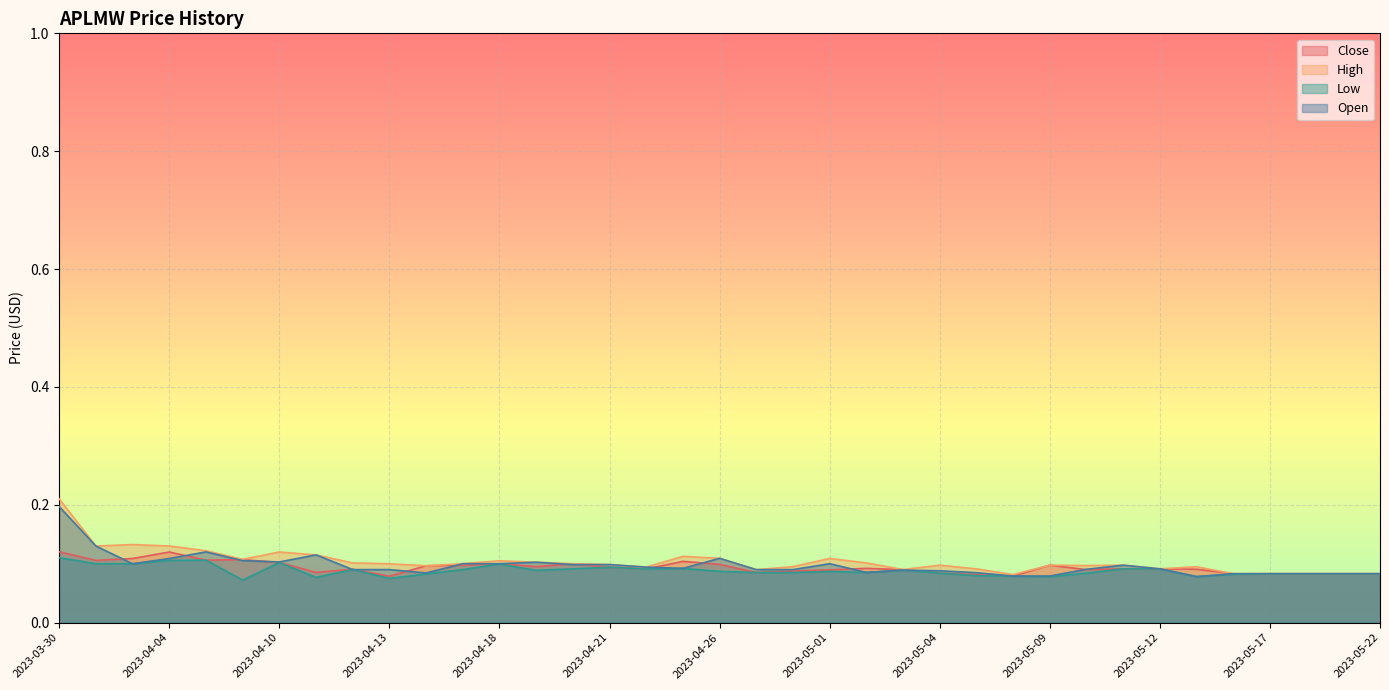

Does the chart display data point markers on the line(s)?

No